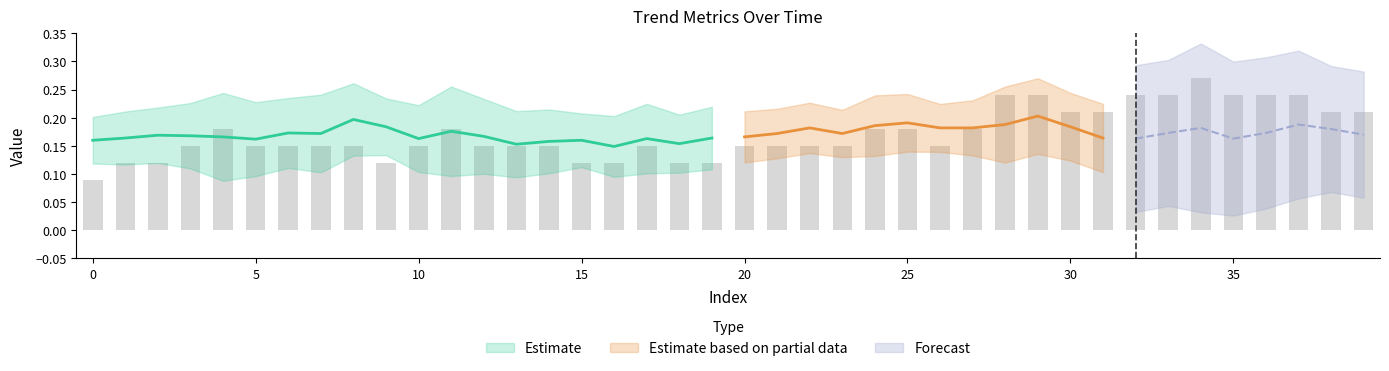

Between 1 and 36, which is larger?

36